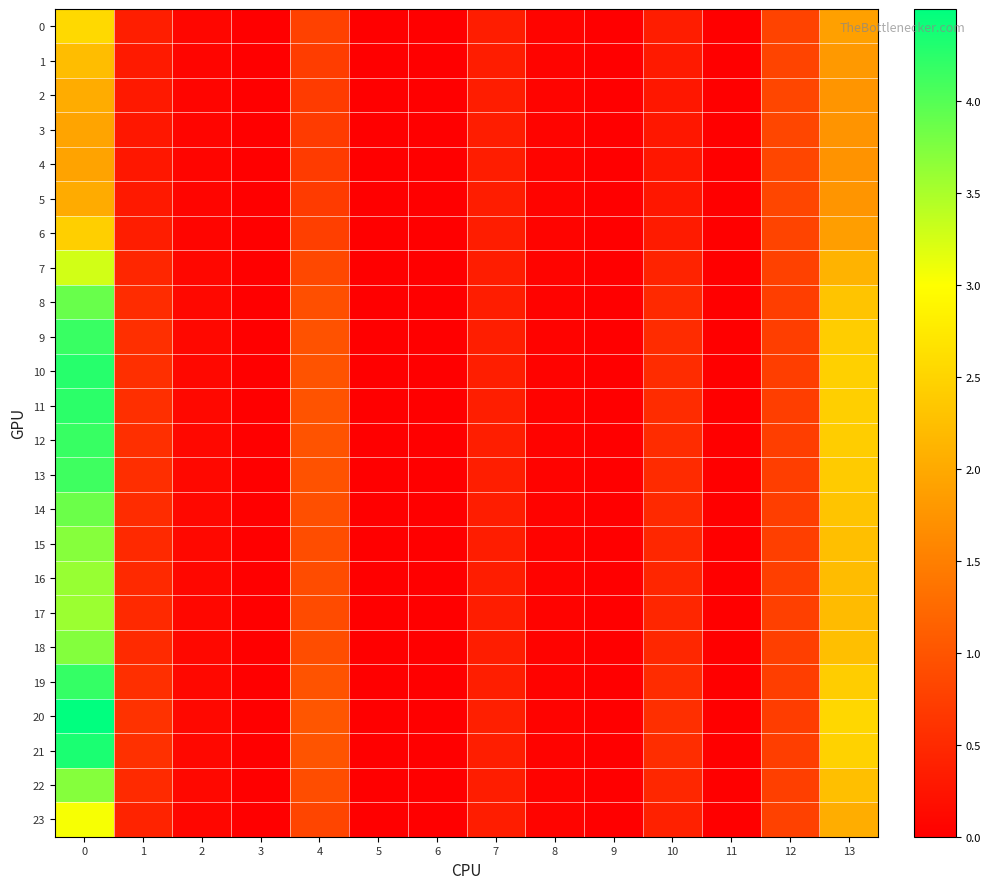

Reading left to right, extract all data points from this chart.

0: 0=2.6	1=0.4	2=0.1	3=0.0	4=0.8	5=0.0	6=0.0	7=0.3	8=0.1	9=0.0	10=0.3	11=0.0	12=0.8	13=1.9
1: 0=2.2	1=0.3	2=0.1	3=0.0	4=0.7	5=0.0	6=0.0	7=0.3	8=0.1	9=0.0	10=0.3	11=0.0	12=0.8	13=1.8
2: 0=2.0	1=0.3	2=0.1	3=0.0	4=0.7	5=0.0	6=0.0	7=0.3	8=0.1	9=0.0	10=0.3	11=0.0	12=0.8	13=1.8
3: 0=1.9	1=0.3	2=0.1	3=0.0	4=0.7	5=0.0	6=0.0	7=0.3	8=0.1	9=0.0	10=0.3	11=0.0	12=0.8	13=1.7
4: 0=1.9	1=0.3	2=0.1	3=0.0	4=0.7	5=0.0	6=0.0	7=0.3	8=0.1	9=0.0	10=0.3	11=0.0	12=0.8	13=1.7
5: 0=2.0	1=0.3	2=0.1	3=0.0	4=0.7	5=0.0	6=0.0	7=0.3	8=0.1	9=0.0	10=0.3	11=0.0	12=0.8	13=1.8
6: 0=2.4	1=0.3	2=0.1	3=0.0	4=0.8	5=0.0	6=0.0	7=0.3	8=0.1	9=0.0	10=0.3	11=0.0	12=0.8	13=1.9
7: 0=3.3	1=0.4	2=0.1	3=0.0	4=0.9	5=0.0	6=0.0	7=0.4	8=0.1	9=0.0	10=0.4	11=0.0	12=0.8	13=2.1
8: 0=3.9	1=0.5	2=0.1	3=0.0	4=0.9	5=0.0	6=0.0	7=0.4	8=0.1	9=0.0	10=0.5	11=0.0	12=0.7	13=2.3
9: 0=4.2	1=0.6	2=0.1	3=0.0	4=1.0	5=0.0	6=0.0	7=0.4	8=0.1	9=0.0	10=0.5	11=0.0	12=0.7	13=2.4
10: 0=4.3	1=0.6	2=0.1	3=0.0	4=1.0	5=0.0	6=0.0	7=0.4	8=0.0	9=0.0	10=0.5	11=0.0	12=0.7	13=2.4
11: 0=4.2	1=0.6	2=0.1	3=0.0	4=1.0	5=0.0	6=0.0	7=0.4	8=0.1	9=0.0	10=0.5	11=0.0	12=0.7	13=2.4
12: 0=4.2	1=0.6	2=0.1	3=0.0	4=1.0	5=0.0	6=0.0	7=0.4	8=0.1	9=0.0	10=0.5	11=0.0	12=0.7	13=2.4
13: 0=4.1	1=0.6	2=0.1	3=0.0	4=1.0	5=0.0	6=0.0	7=0.4	8=0.1	9=0.0	10=0.5	11=0.0	12=0.7	13=2.4
14: 0=3.9	1=0.5	2=0.1	3=0.0	4=0.9	5=0.0	6=0.0	7=0.4	8=0.1	9=0.0	10=0.5	11=0.0	12=0.7	13=2.3
15: 0=3.7	1=0.5	2=0.1	3=0.0	4=0.9	5=0.0	6=0.0	7=0.4	8=0.1	9=0.0	10=0.5	11=0.0	12=0.8	13=2.3
16: 0=3.6	1=0.5	2=0.1	3=0.0	4=0.9	5=0.0	6=0.0	7=0.4	8=0.1	9=0.0	10=0.5	11=0.0	12=0.8	13=2.2
17: 0=3.6	1=0.5	2=0.1	3=0.0	4=0.9	5=0.0	6=0.0	7=0.4	8=0.1	9=0.0	10=0.5	11=0.0	12=0.8	13=2.2
18: 0=3.7	1=0.5	2=0.1	3=0.0	4=0.9	5=0.0	6=0.0	7=0.4	8=0.1	9=0.0	10=0.5	11=0.0	12=0.8	13=2.3
19: 0=4.2	1=0.6	2=0.1	3=0.0	4=1.0	5=0.0	6=0.0	7=0.4	8=0.1	9=0.0	10=0.5	11=0.0	12=0.7	13=2.4
20: 0=4.5	1=0.6	2=0.1	3=0.0	4=1.0	5=0.0	6=0.0	7=0.4	8=0.0	9=0.0	10=0.6	11=0.0	12=0.7	13=2.5
21: 0=4.3	1=0.6	2=0.1	3=0.0	4=1.0	5=0.0	6=0.0	7=0.4	8=0.0	9=0.0	10=0.5	11=0.0	12=0.7	13=2.5
22: 0=3.7	1=0.5	2=0.1	3=0.0	4=0.9	5=0.0	6=0.0	7=0.4	8=0.1	9=0.0	10=0.5	11=0.0	12=0.8	13=2.3
23: 0=3.0	1=0.4	2=0.1	3=0.0	4=0.8	5=0.0	6=0.0	7=0.3	8=0.1	9=0.0	10=0.4	11=0.0	12=0.8	13=2.0